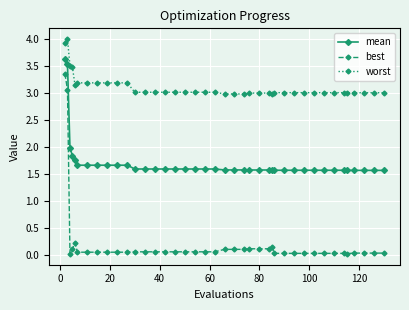

List the series in order of their peak value, highest first.

worst, mean, best